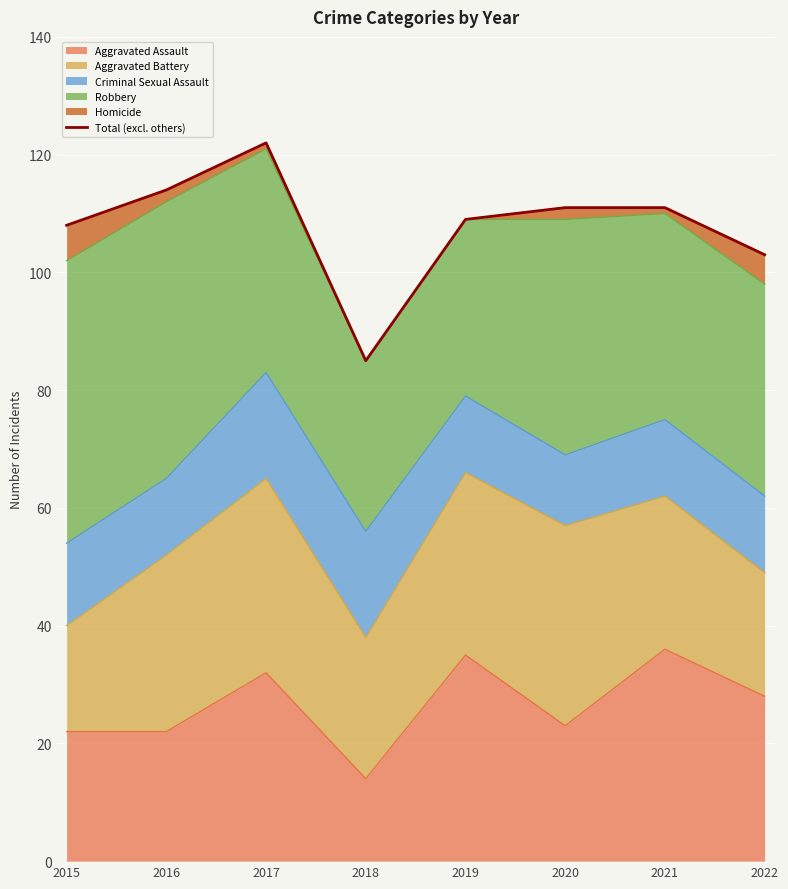

Which category has the highest value across all series?

2017